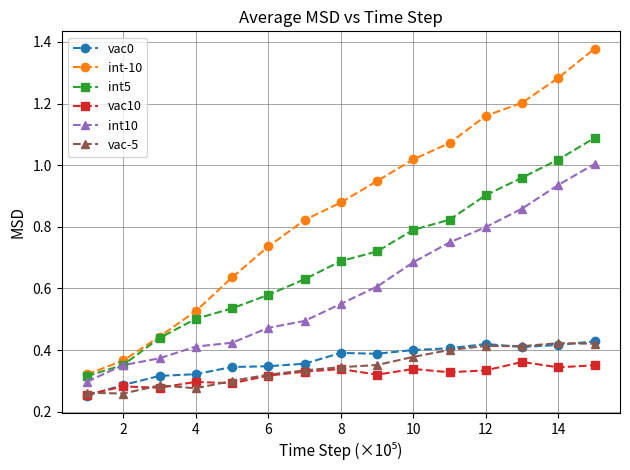

Which series has the widest spread of values?

int-10